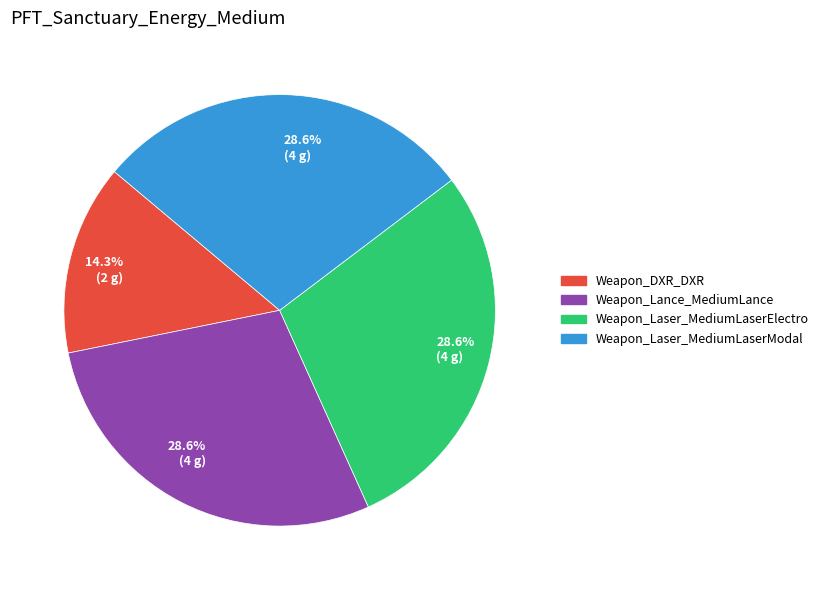

Which slice is the smallest?

Weapon_DXR_DXR